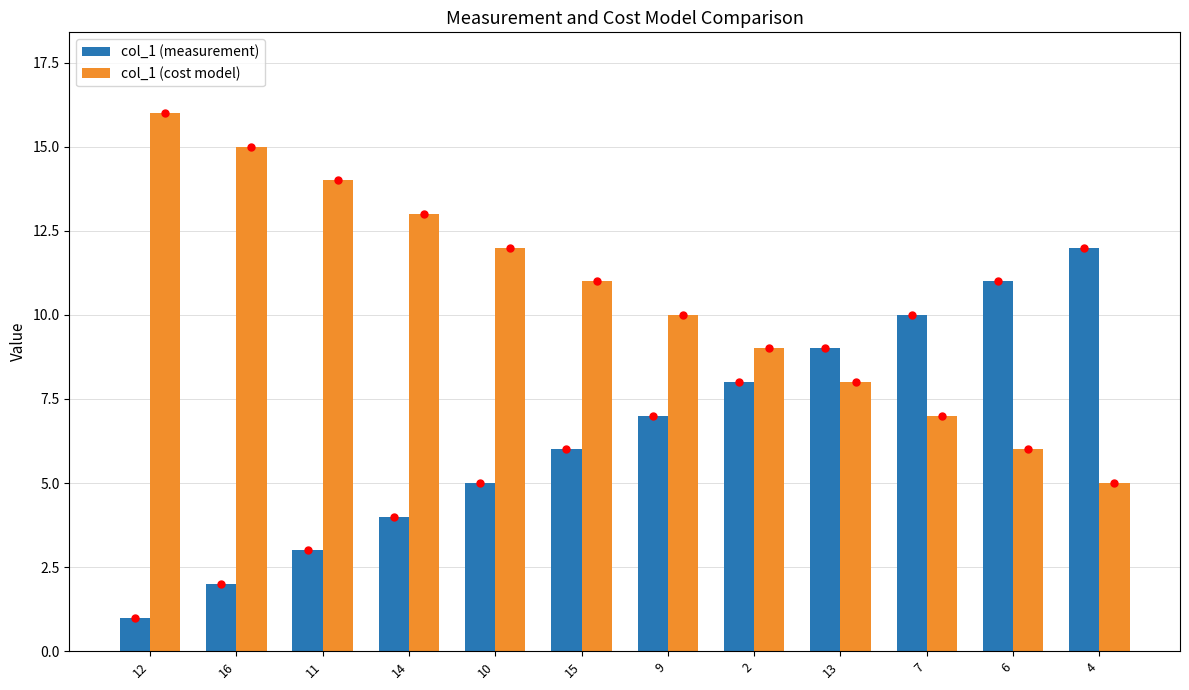

Which series has the largest total across all categories?

col_1 (cost model)